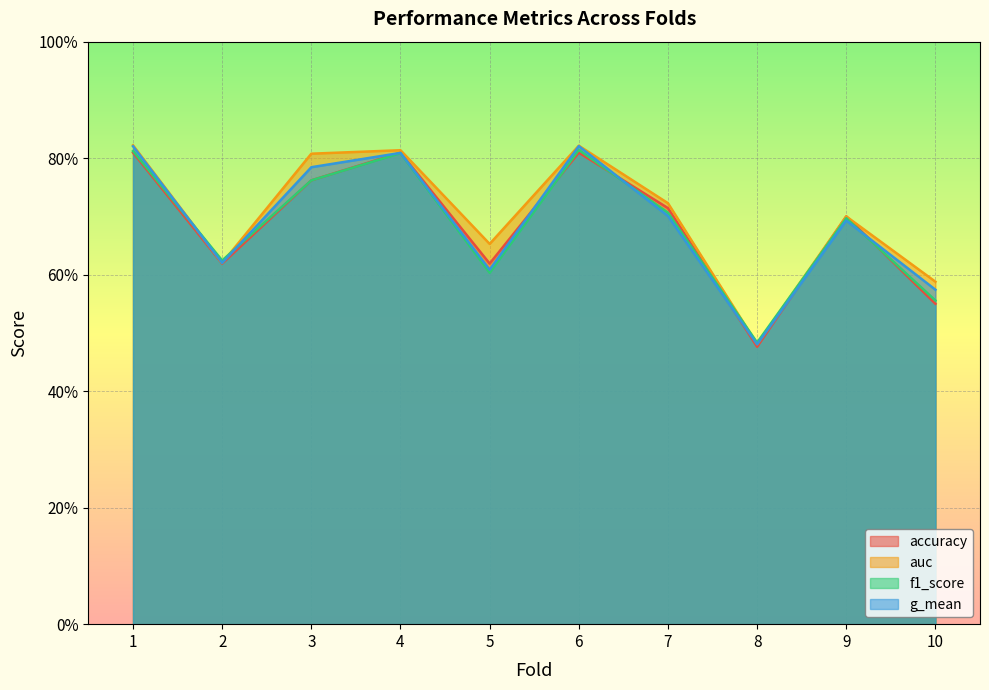

What is the total value across all series at 9?

2.8